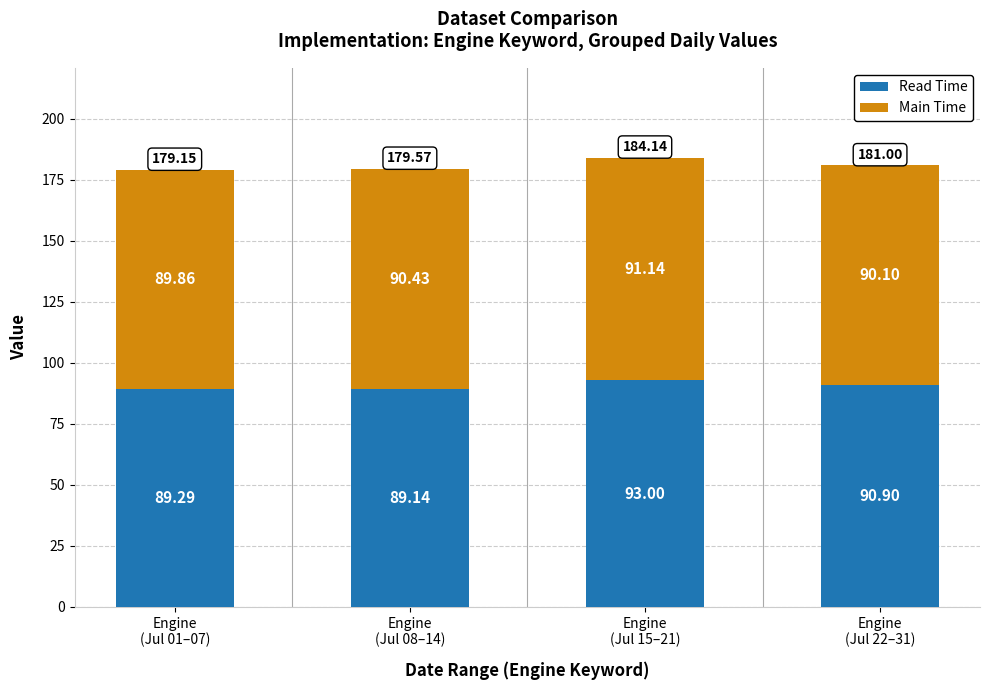

The Read Time series shows 34.2 at Engine
(Jul 01–07). True or false?

False